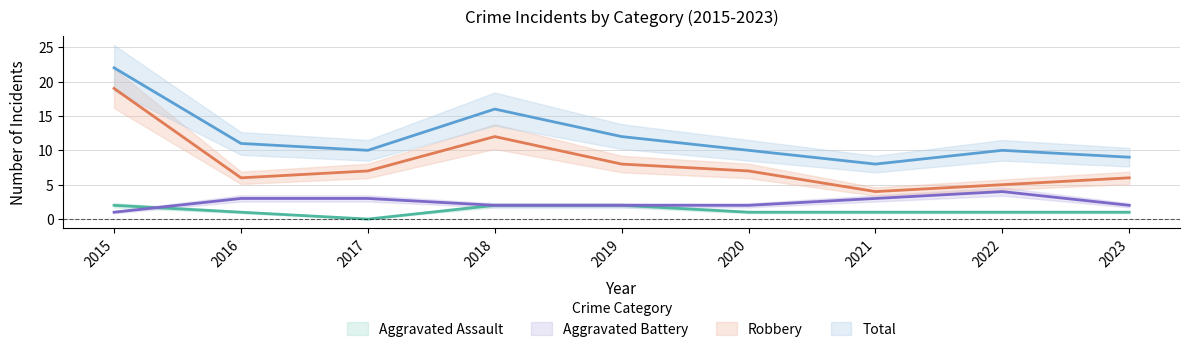

What is the difference between the second highest and minimum values in the Aggravated Battery series?

2